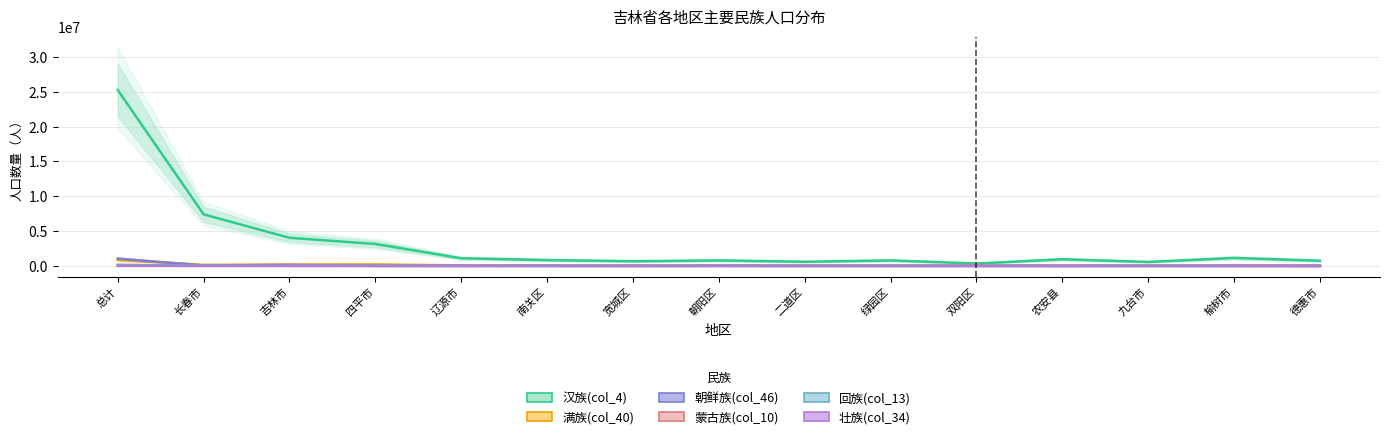

Which series changed the most between 吉林市 and 德惠市?

汉族(col_4)